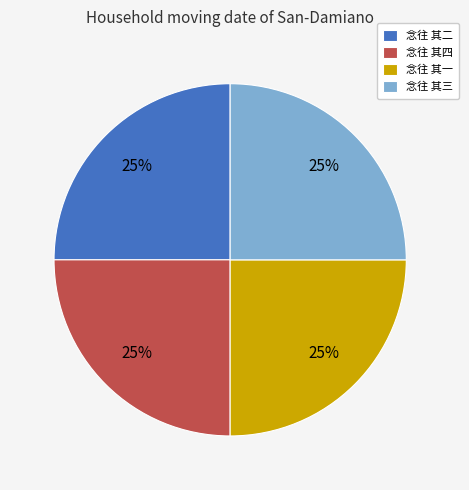

Approximately how many times larger is the value at 念往 其三 compared to 念往 其二?

1.0